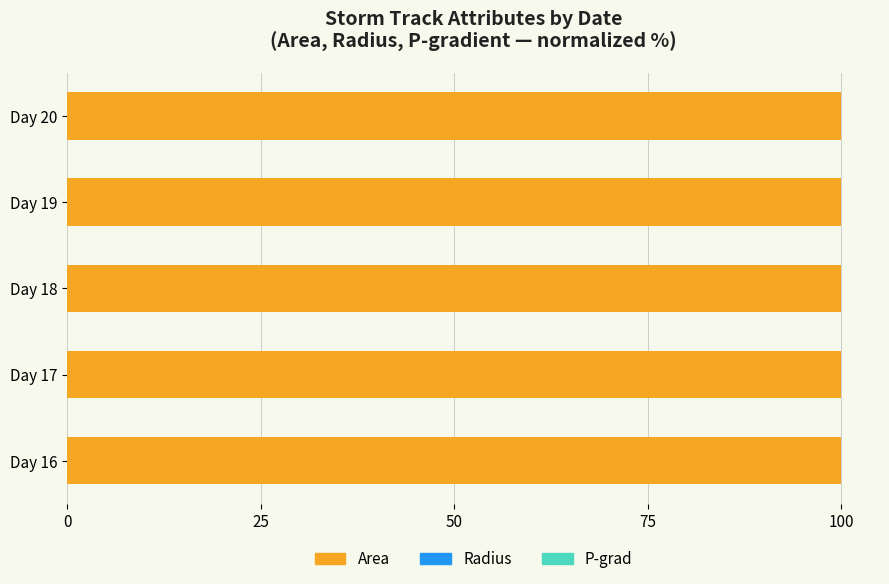

What is the highest value of the Area series?

100.0